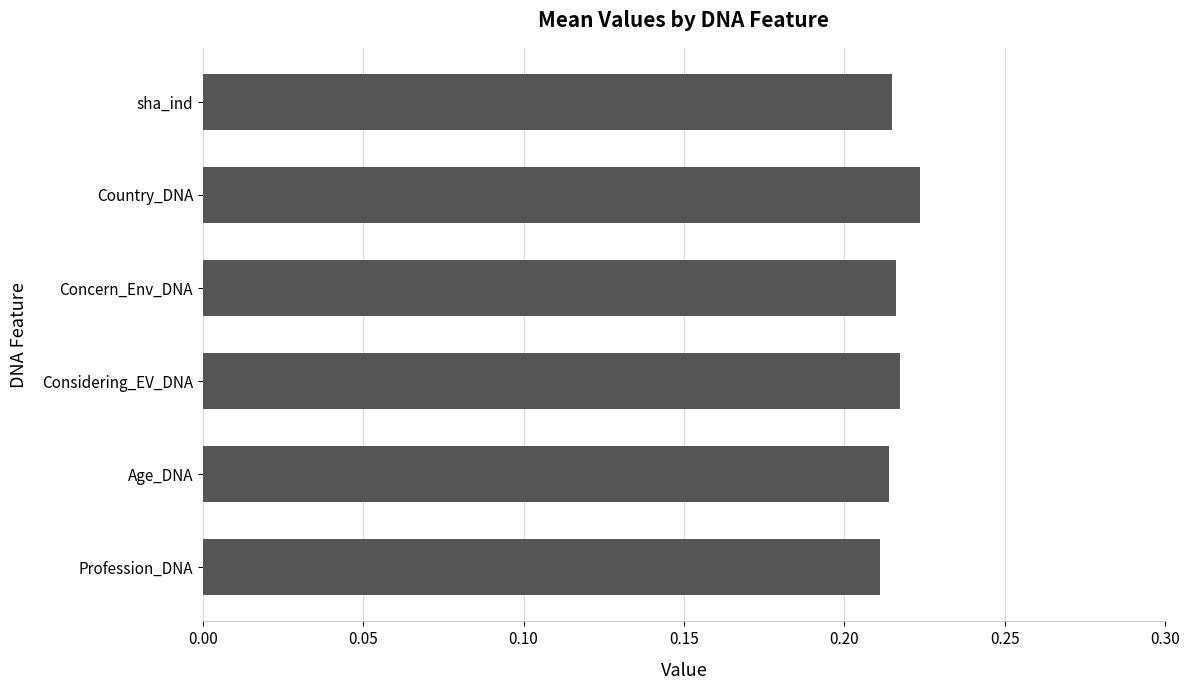

The value at Age_DNA is 0.3. True or false?

False